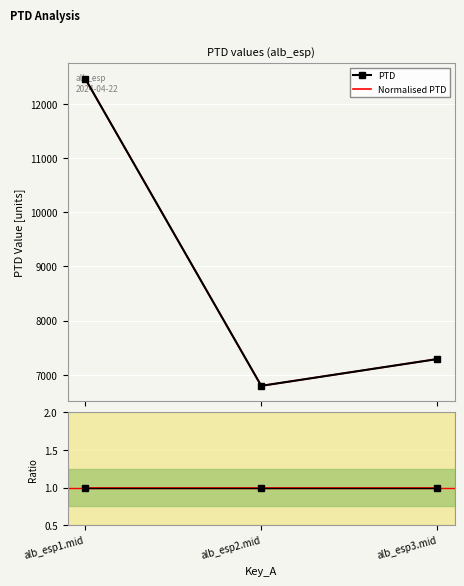

How many data points in Normalised PTD are above 7288?

2